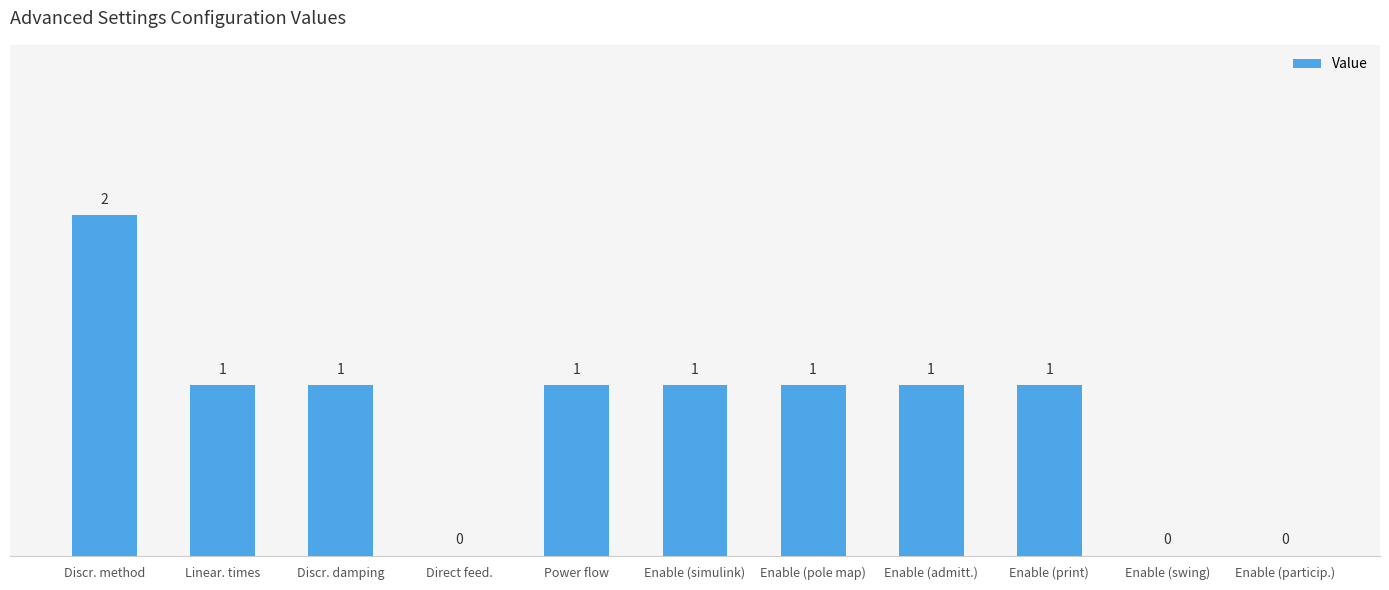

The value at Enable (admitt.) is 0. True or false?

False